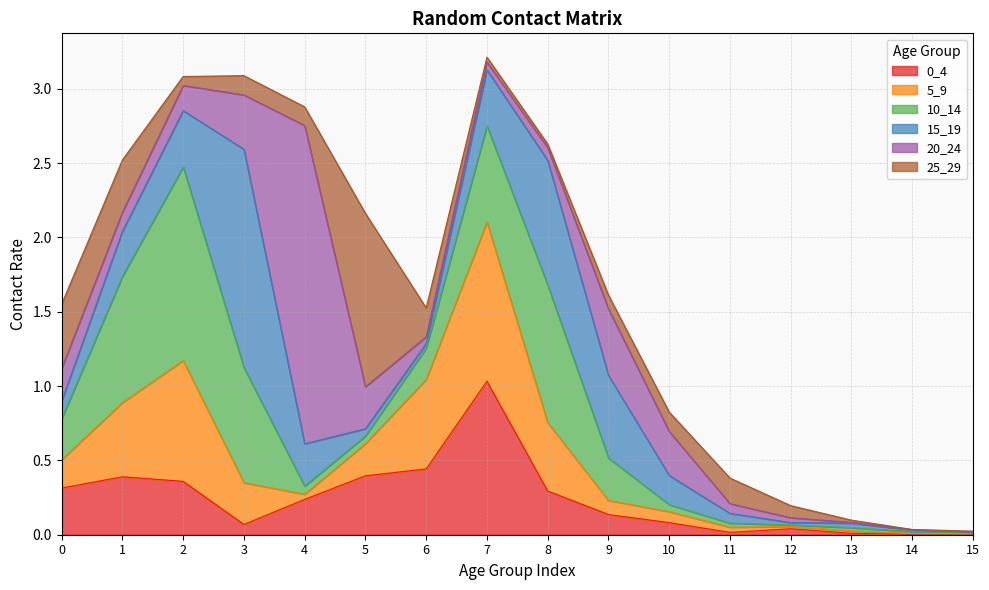

Reading left to right, extract all data points from this chart.

0_4: 0=0.3	1=0.4	2=0.4	3=0.1	4=0.2	5=0.4	6=0.4	7=1.0	8=0.3	9=0.1	10=0.1	11=0.0	12=0.0	13=0.0	14=0.0	15=0.0
5_9: 0=0.2	1=0.5	2=0.8	3=0.3	4=0.0	5=0.2	6=0.6	7=1.1	8=0.5	9=0.1	10=0.1	11=0.0	12=0.0	13=0.0	14=0.0	15=0.0
10_14: 0=0.3	1=0.8	2=1.3	3=0.8	4=0.1	5=0.1	6=0.2	7=0.6	8=0.9	9=0.3	10=0.0	11=0.0	12=0.0	13=0.0	14=0.0	15=0.0
15_19: 0=0.1	1=0.3	2=0.4	3=1.5	4=0.3	5=0.0	6=0.0	7=0.4	8=0.8	9=0.6	10=0.2	11=0.1	12=0.0	13=0.0	14=0.0	15=0.0
20_24: 0=0.2	1=0.1	2=0.2	3=0.4	4=2.1	5=0.3	6=0.0	7=0.1	8=0.1	9=0.4	10=0.3	11=0.1	12=0.0	13=0.0	14=0.0	15=0.0
25_29: 0=0.4	1=0.4	2=0.1	3=0.1	4=0.1	5=1.2	6=0.2	7=0.0	8=0.0	9=0.1	10=0.1	11=0.2	12=0.1	13=0.0	14=0.0	15=0.0